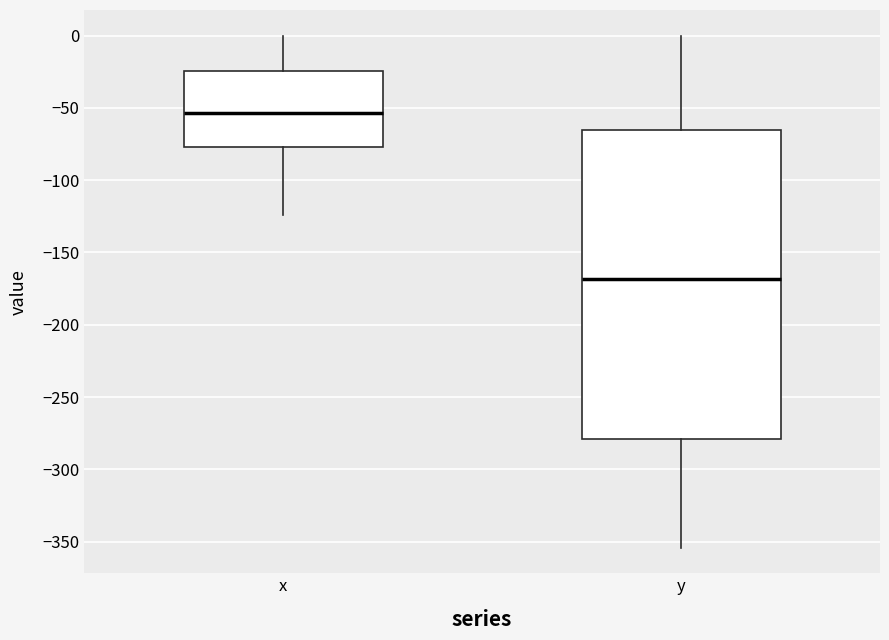

Reading left to right, read every box against the y-axis: the position of its median line, the range the box covers, and the ends of its whiskers. The values are not printed on the chart, so give them approximately, as read against the axis.

x: median -55, box -75 to -25, whiskers -125 to 0
y: median -170, box -280 to -65, whiskers -355 to 0